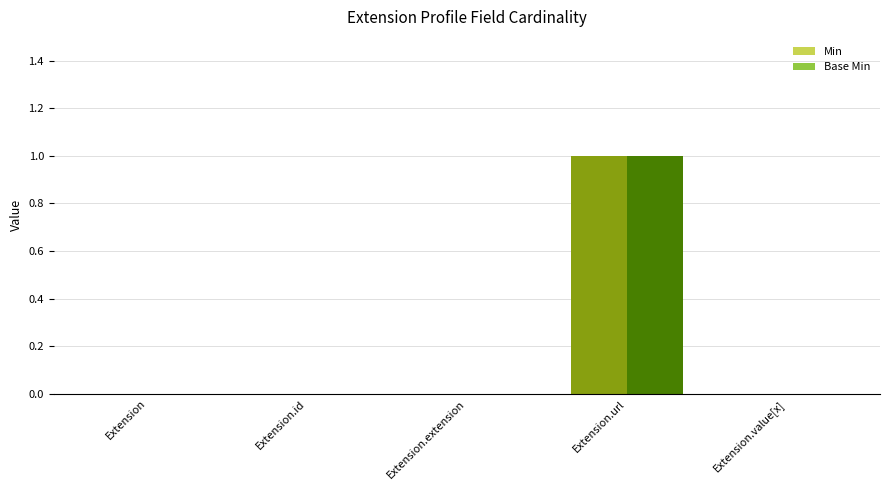

Which label corresponds to the largest value in the chart?

Extension.url